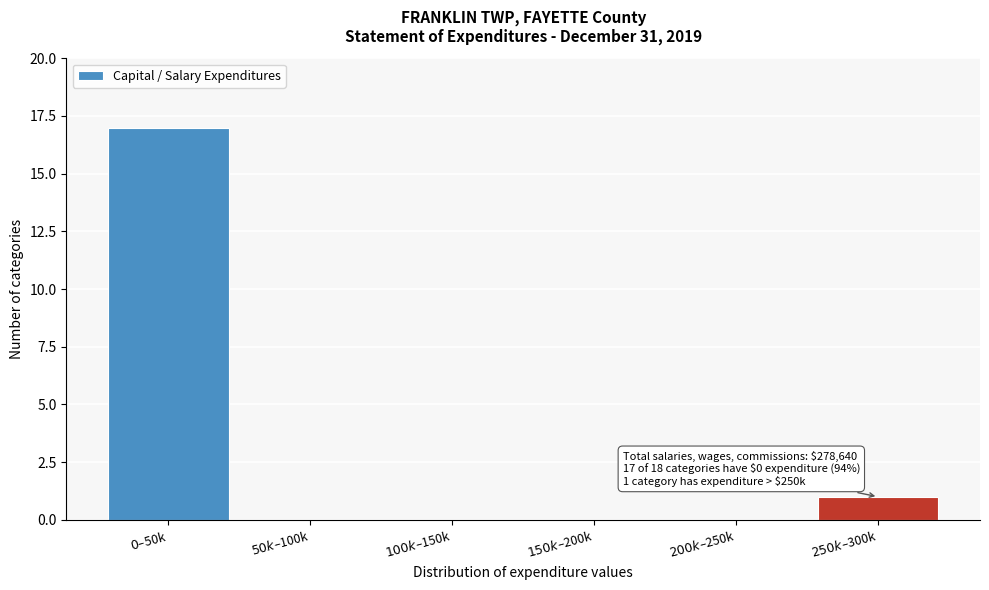

What is the greatest value displayed?

17